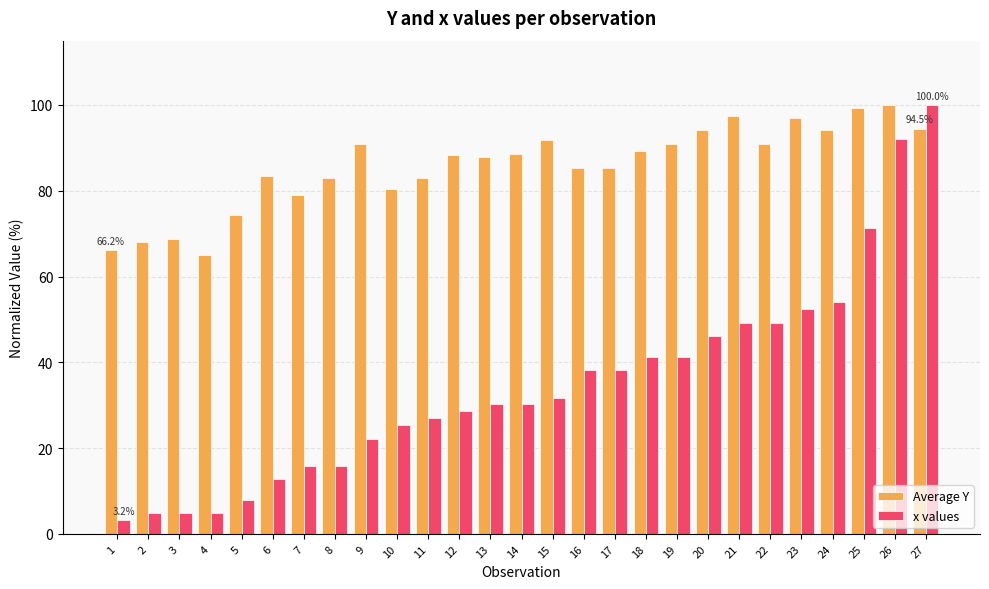

Rank the series at 8 from highest to lowest value.

Average Y, x values